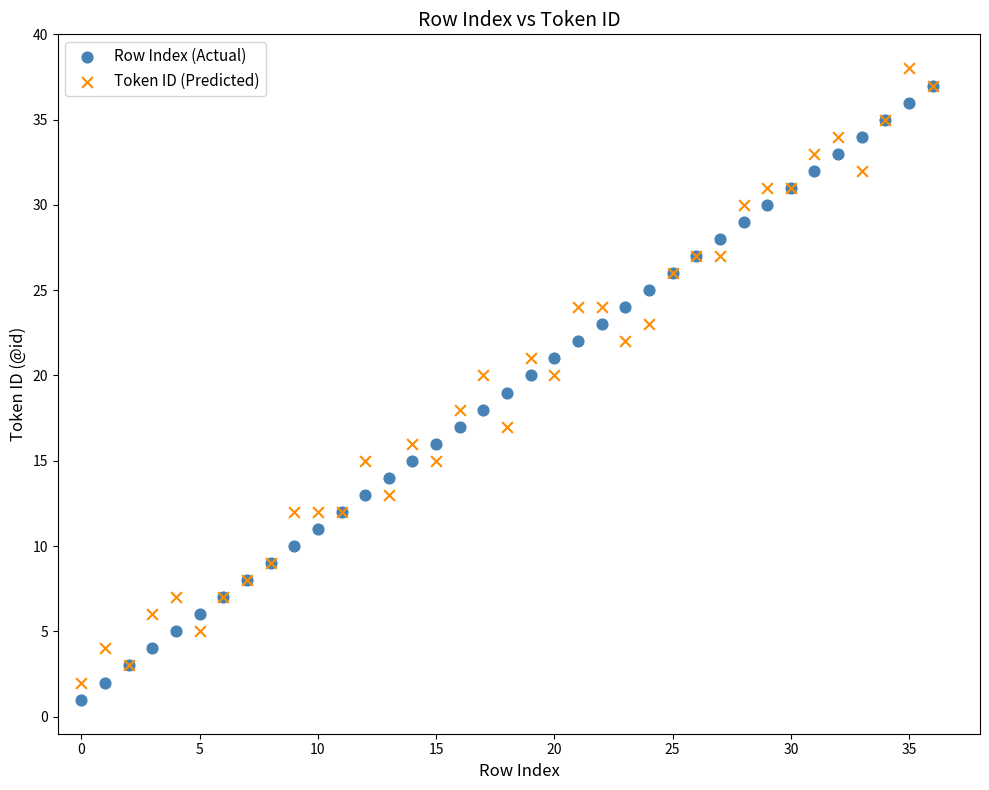

Which series reaches the maximum Y coordinate?

Token ID (Predicted)